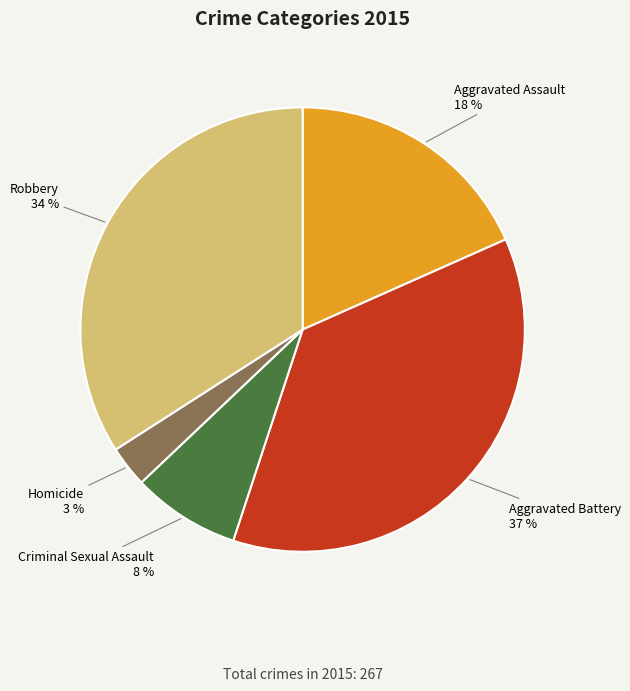

To the nearest percent, what is the average slice percentage?

20%